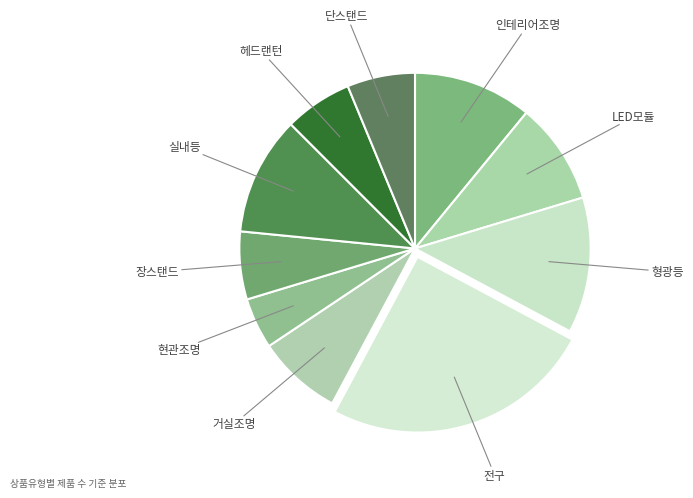

How many segments does this pie chart have?

10